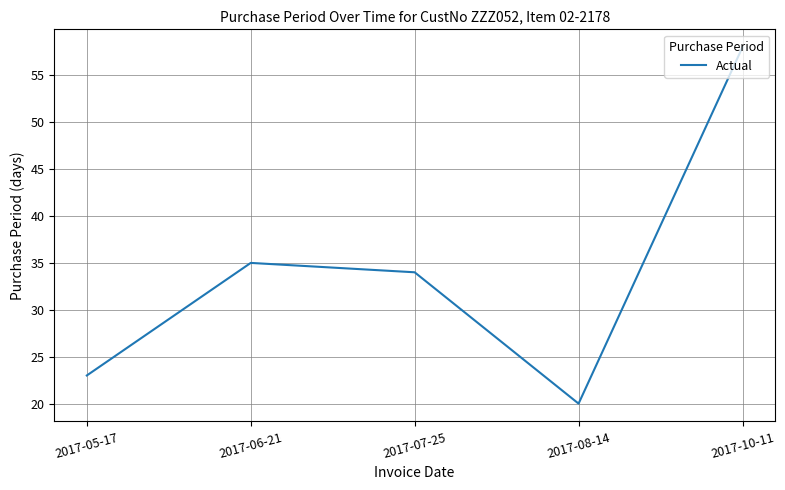

List the labels in order of value, smallest first.

2017-08-14, 2017-05-17, 2017-07-25, 2017-06-21, 2017-10-11